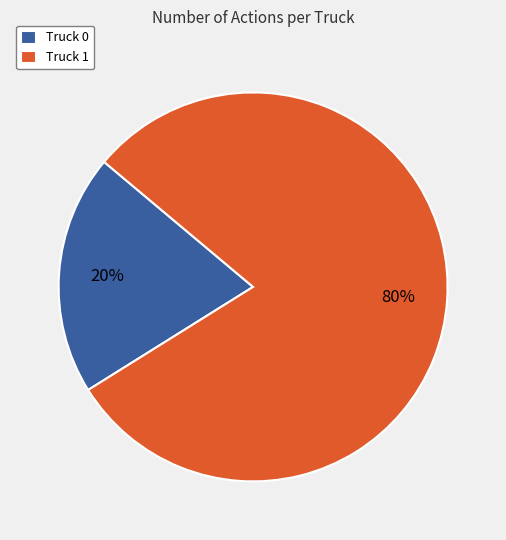

Which slice is the smallest?

Truck 0